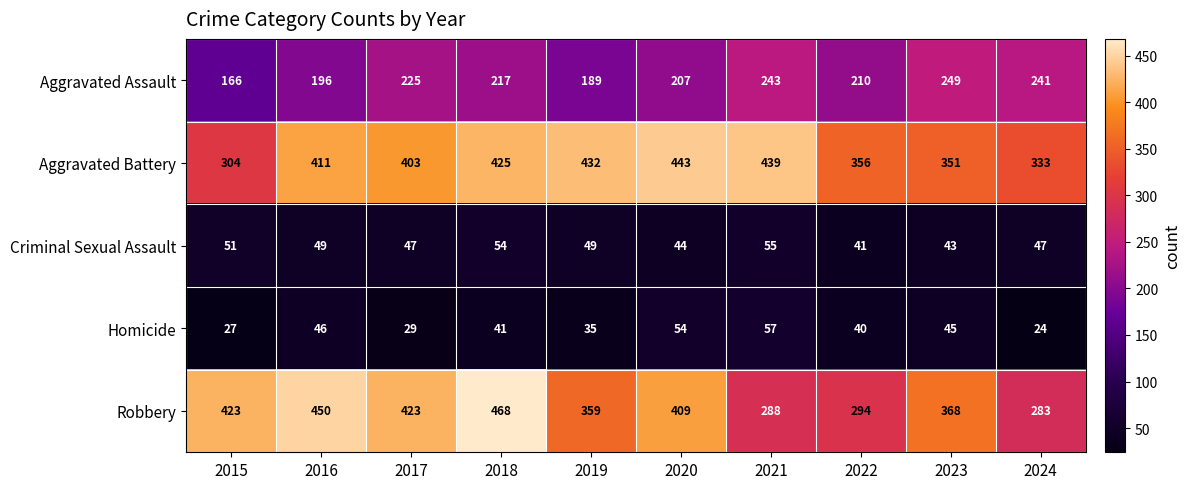

Which series has the widest spread of values?

Robbery